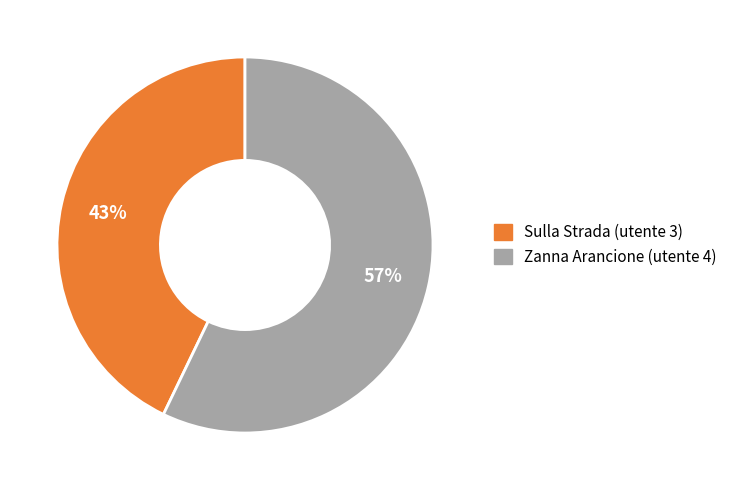

Which category has the biggest portion of the pie?

Zanna Arancione (utente 4)